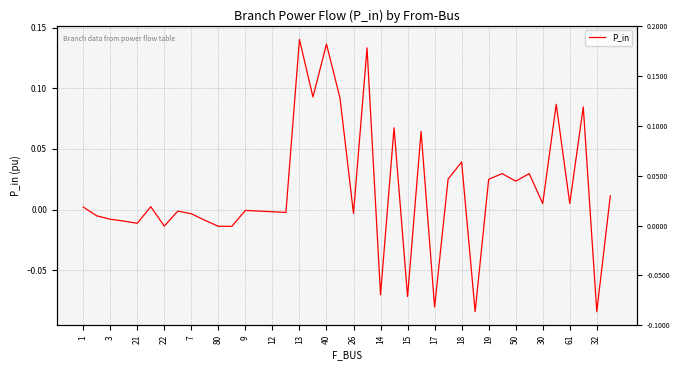

At which label does the data first exceed 0?

1